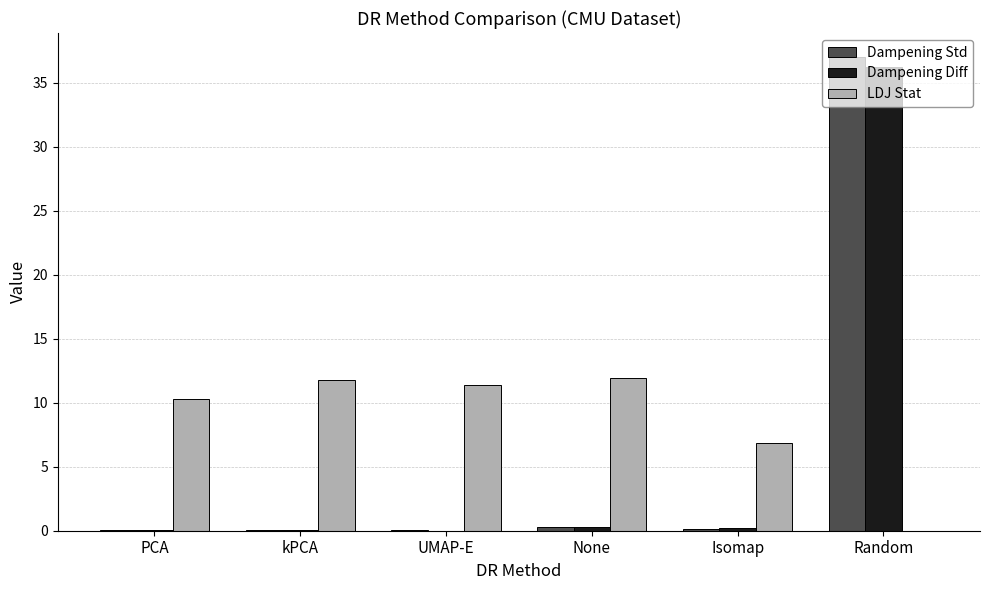

The value of Dampening Diff at UMAP-E is 13.5. True or false?

False